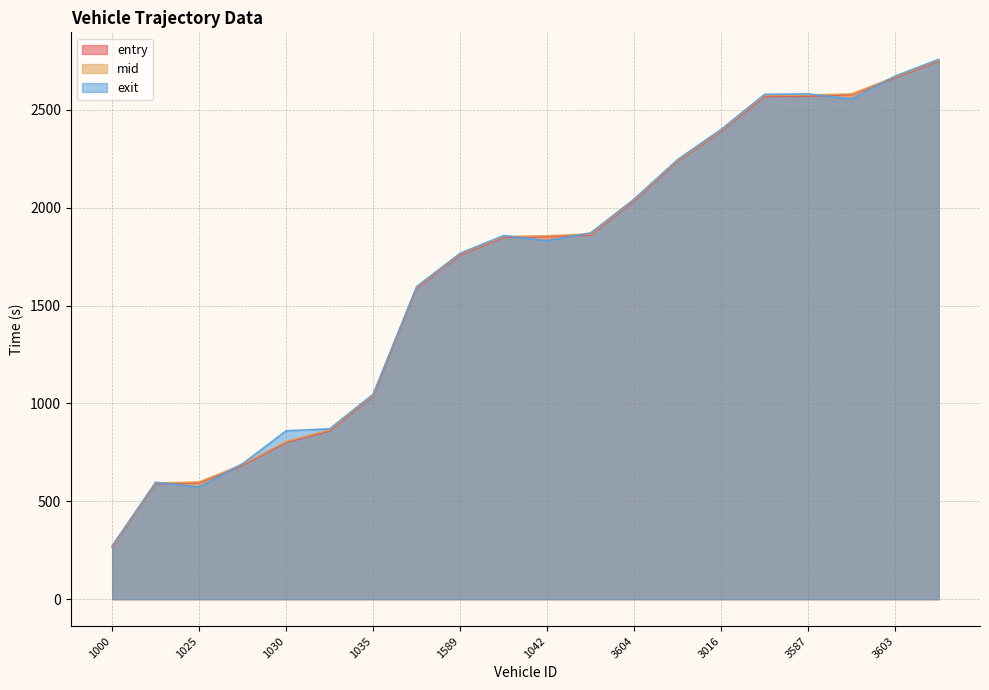

Rank the categories by exit value from lowest to highest.

1000, 1025, 998, 1602, 1030, 1595, 1035, 1031, 1589, 1042, 1603, 1016, 3604, 3843, 3016, 3031, 3020, 3587, 3603, 3017